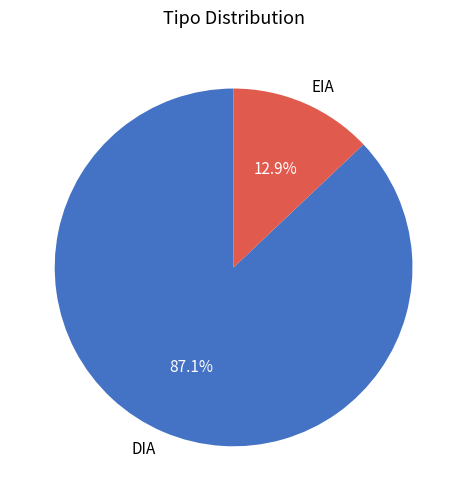

To the nearest percent, what portion does EIA represent?

13%